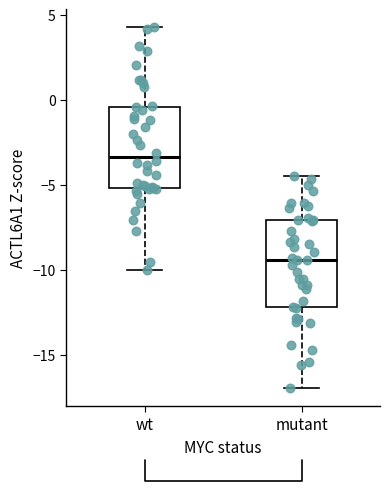

Reading left to right, transcribe this box plot: for each box, give where its median line is, the range the box spans, and where its two whiskers end, as read against the y-axis. The values are not printed on the chart, so give them approximately, as read against the axis.

wt: median -3.5, box -5.0 to -0.5, whiskers -10.0 to 4.5
mutant: median -9.5, box -12.0 to -7.0, whiskers -17.0 to -4.5